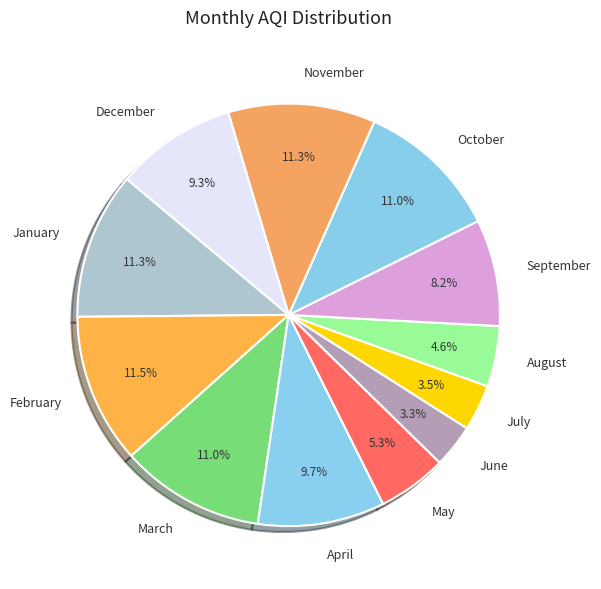

What is the ratio of the value at October to the value at June?

3.3